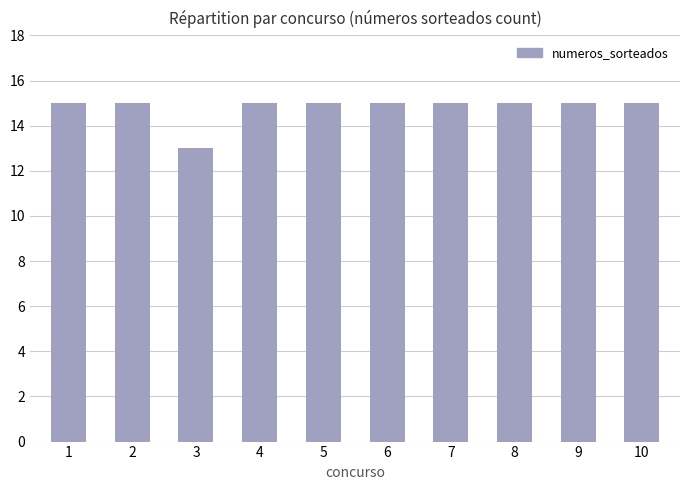

What is the average value?

15